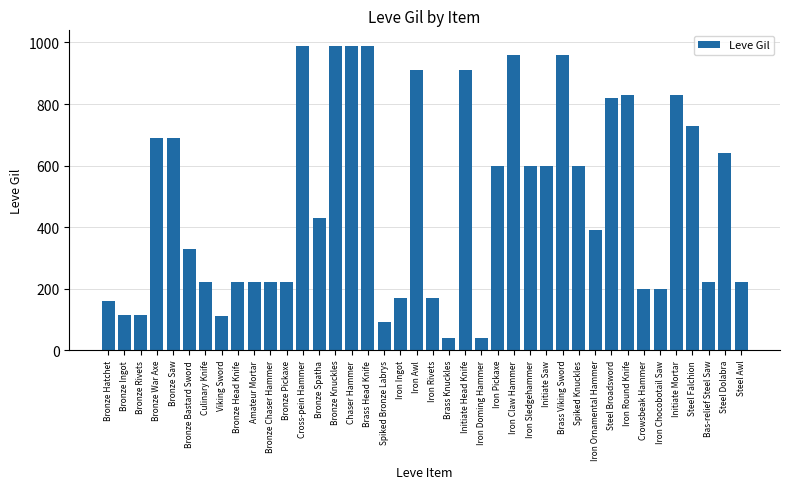

What is the greatest value displayed?

990